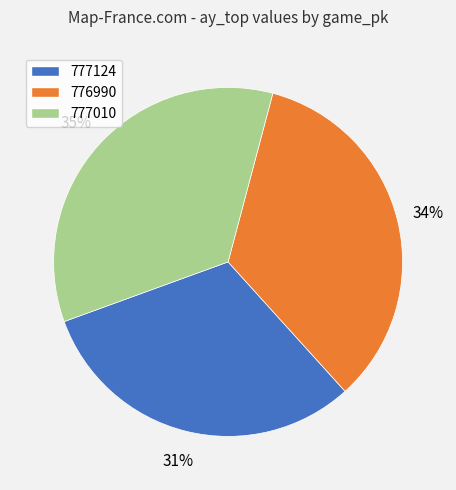

Is it true that 777010 is 35% of the pie?

True